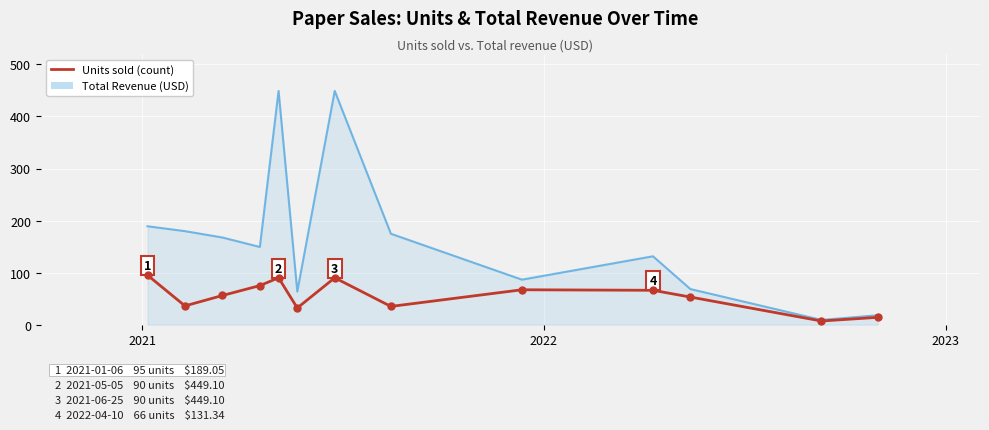

What is the maximum value shown in the chart?

449.1